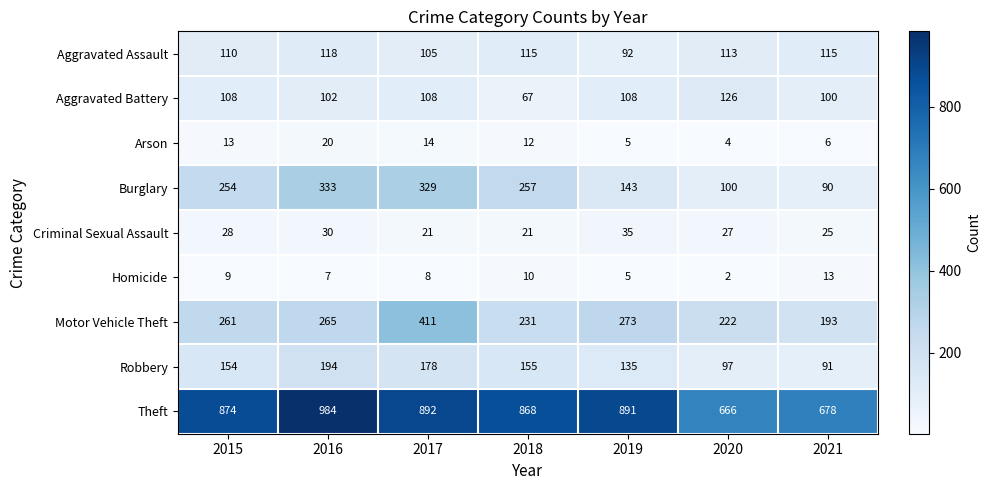

Which series has the largest total across all categories?

Theft